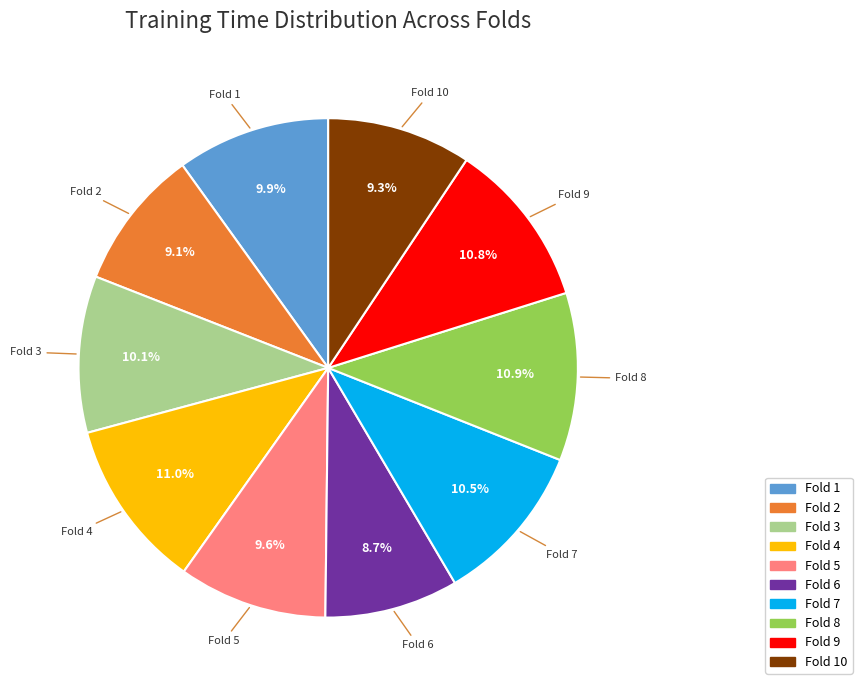

Is there a majority slice in this chart?

No